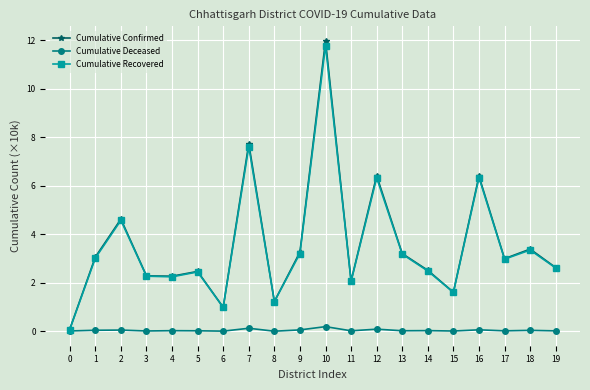

Which series changed the most between 3 and 17?

Cumulative Confirmed